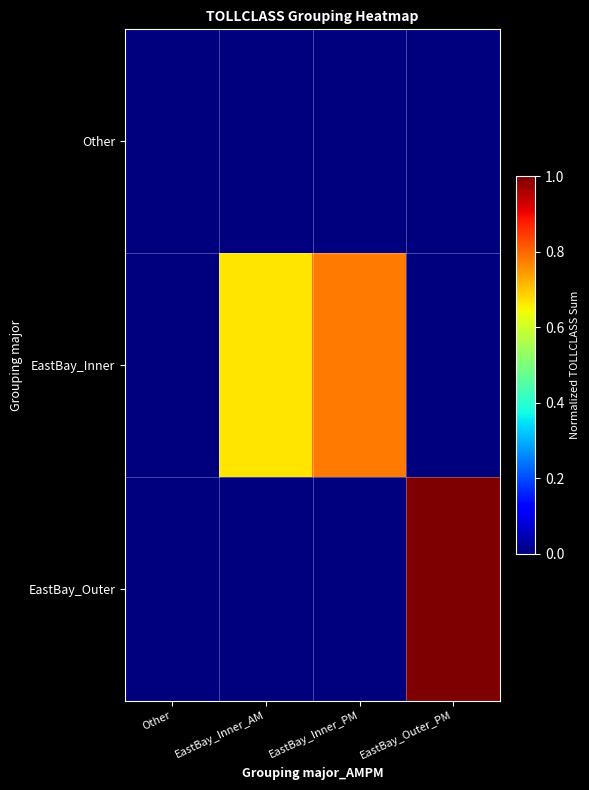

Reading left to right, extract all data points from this chart.

Other: Other=0.0	EastBay_Inner_AM=0.0	EastBay_Inner_PM=0.0	EastBay_Outer_PM=0.0
EastBay_Inner: Other=0.0	EastBay_Inner_AM=0.7	EastBay_Inner_PM=0.8	EastBay_Outer_PM=0.0
EastBay_Outer: Other=0.0	EastBay_Inner_AM=0.0	EastBay_Inner_PM=0.0	EastBay_Outer_PM=1.0